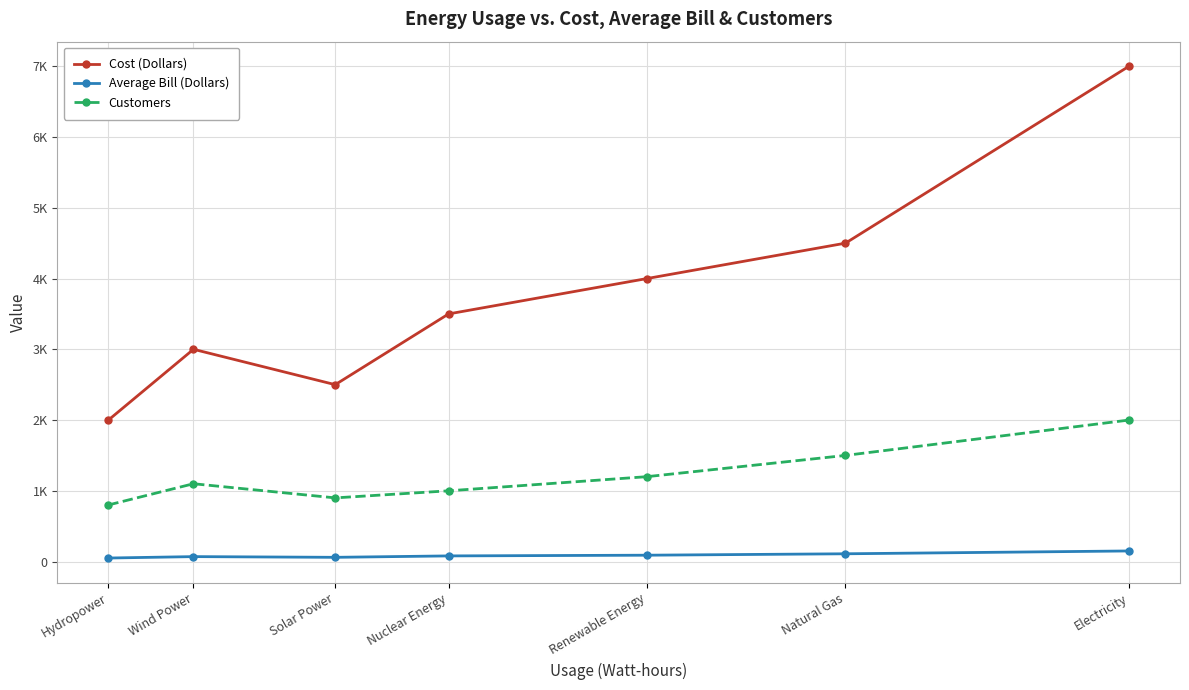

Which has a higher value, Electricity or Hydropower?

Electricity